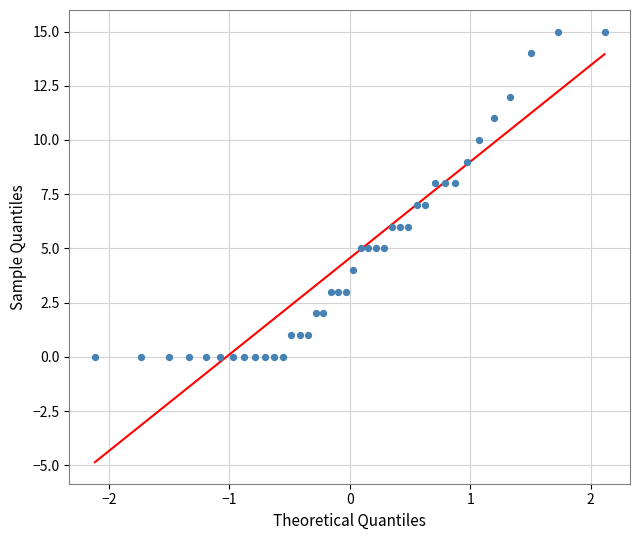

What is the range of Y values (max minus min)?

15